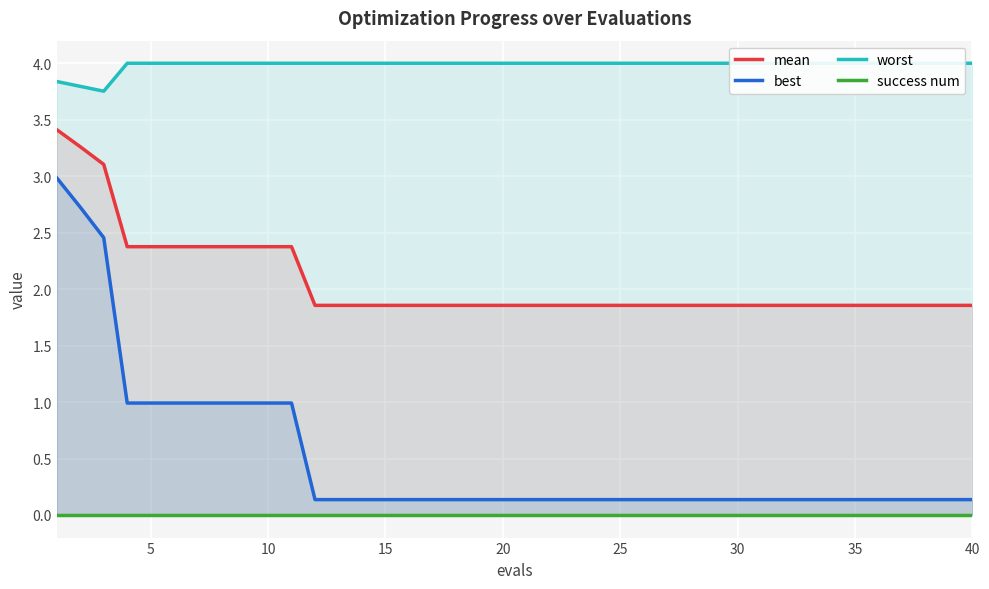

How many lines are shown in the chart?

4